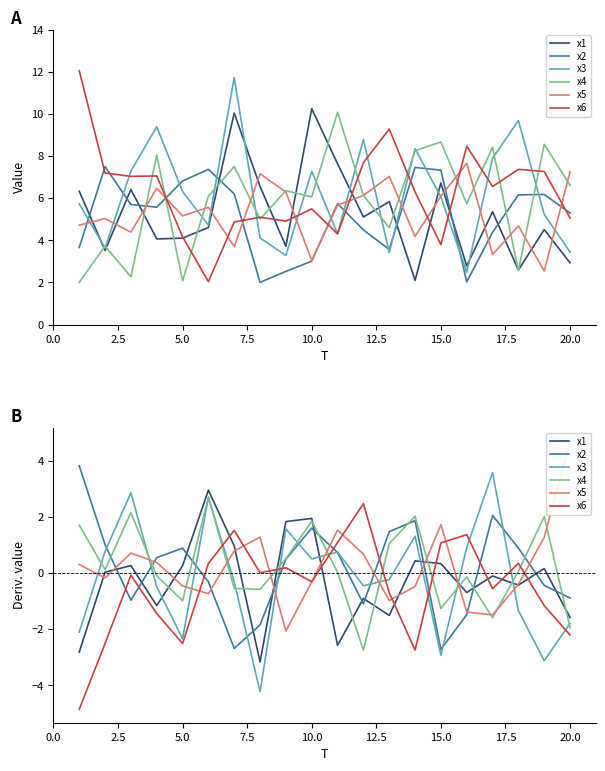

How many lines are shown in the chart?

6